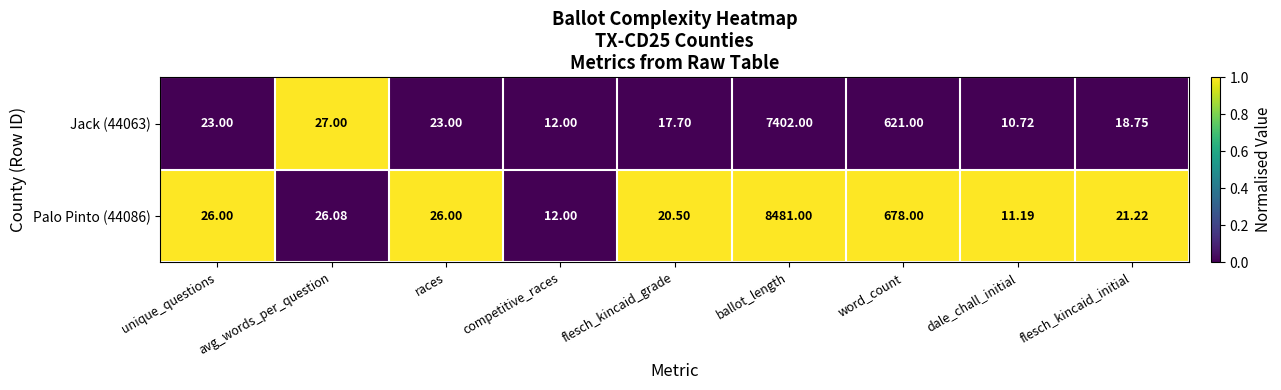

Which category has the highest value in the Jack (44063) series?

ballot_length